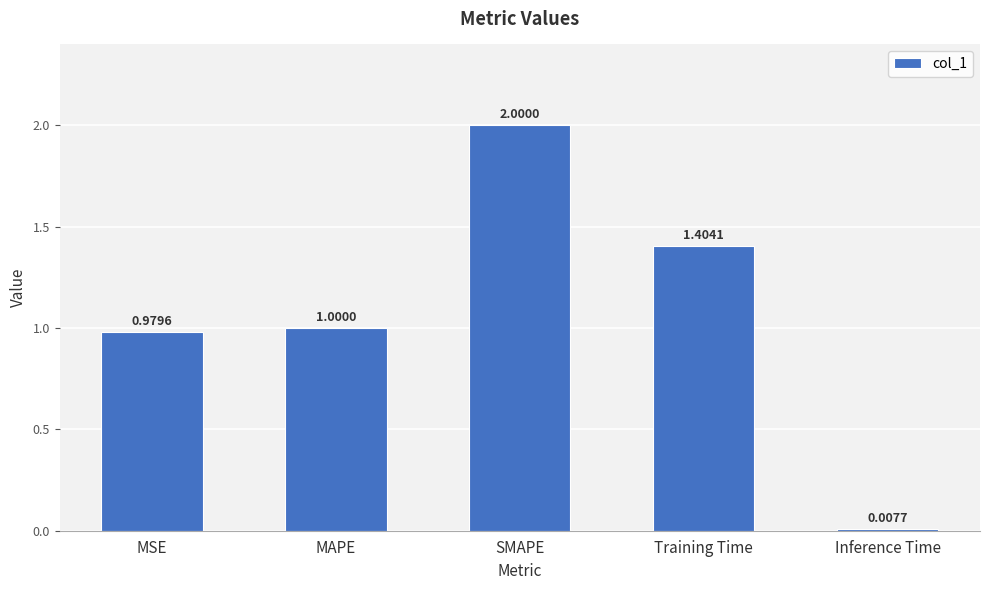

At which category does the chart reach its minimum across all series?

Inference Time